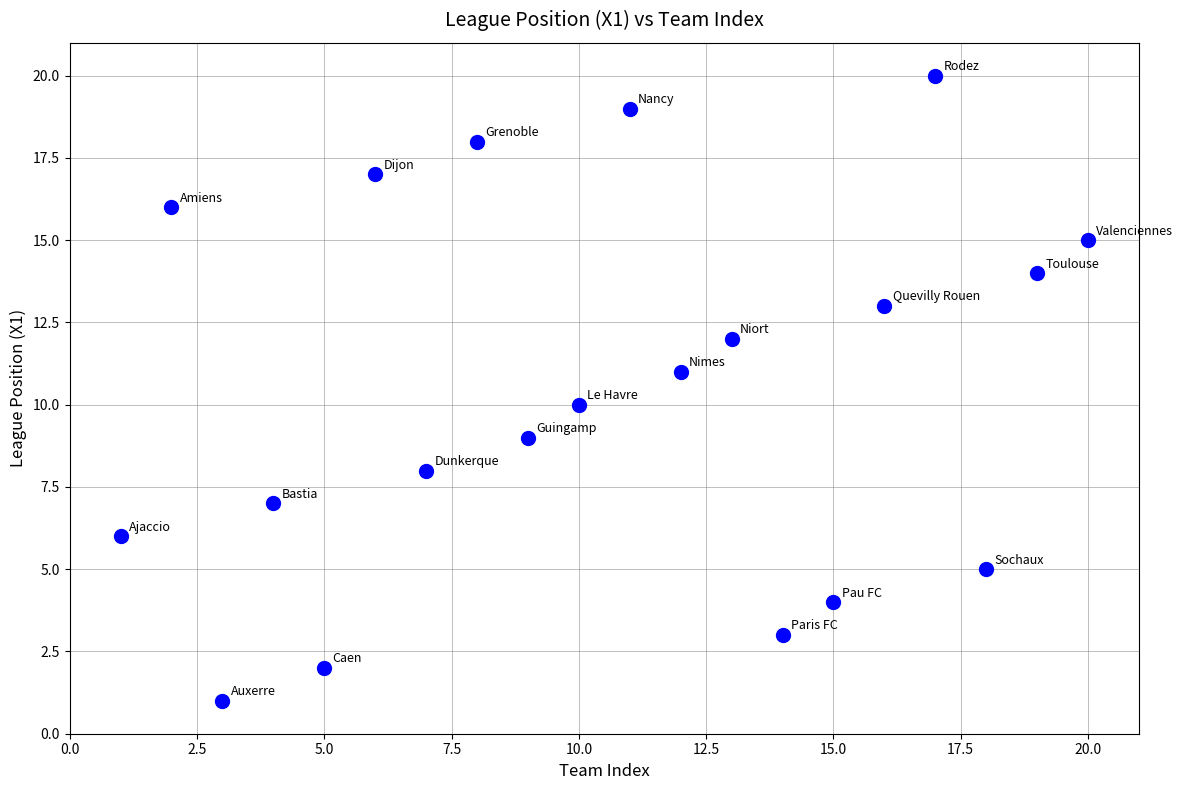

What is the range of X values (max minus min)?

19